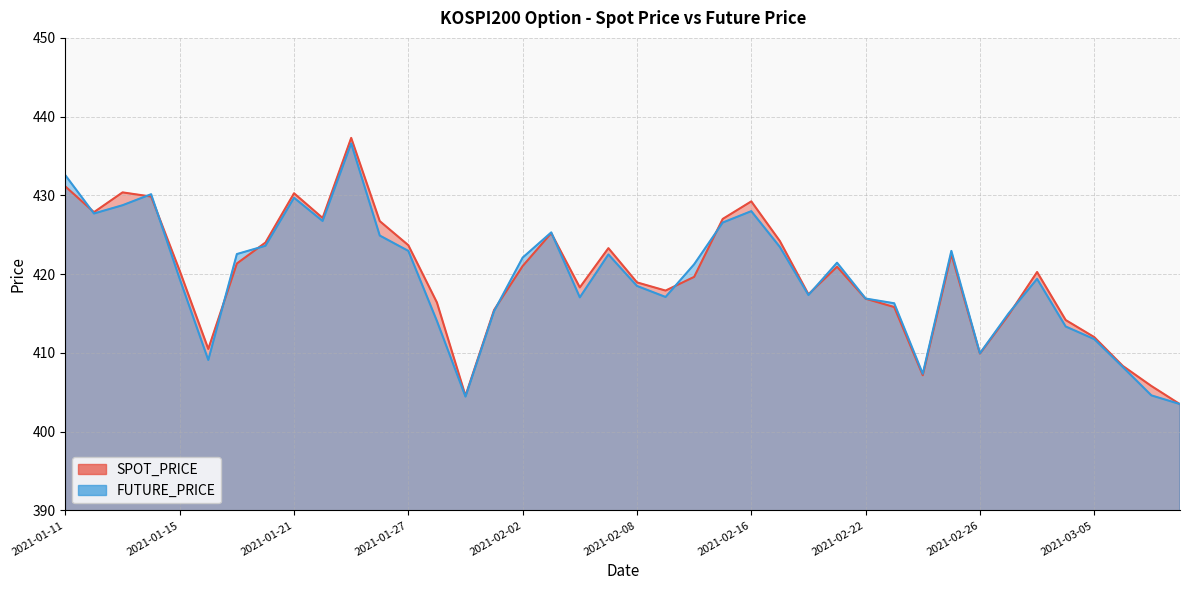

True or false: SPOT_PRICE has more than 1 points higher than both neighbors.

True